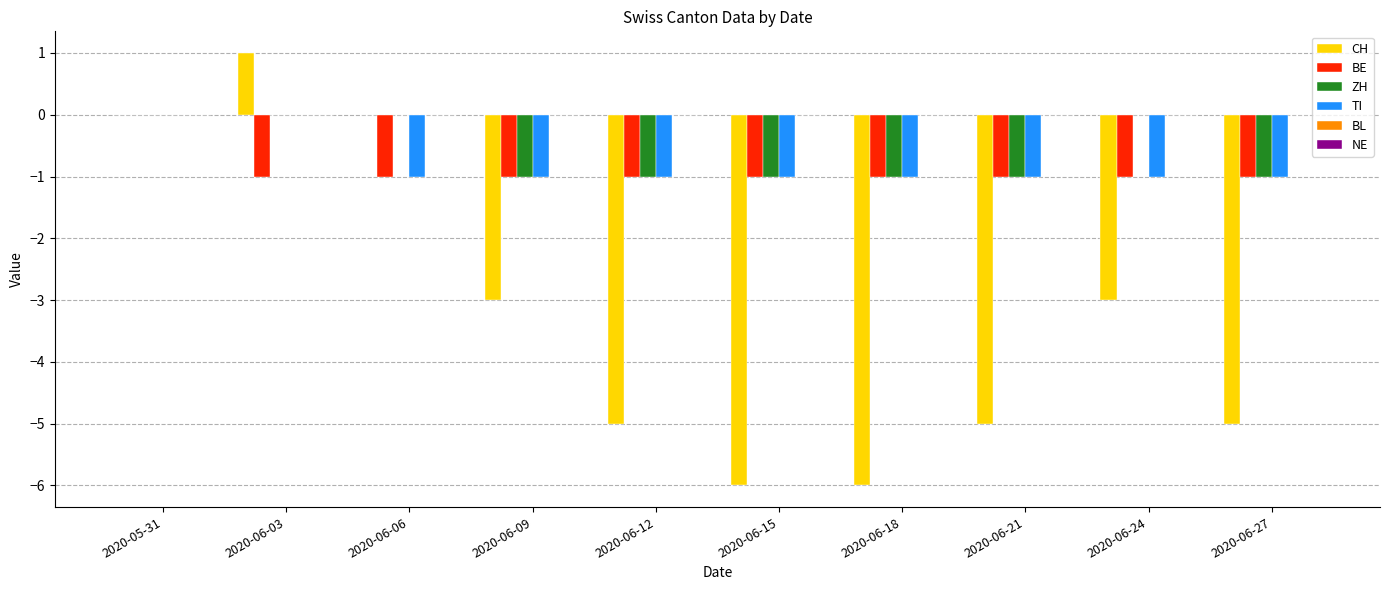

The CH series shows -1 at 2020-06-27. True or false?

False